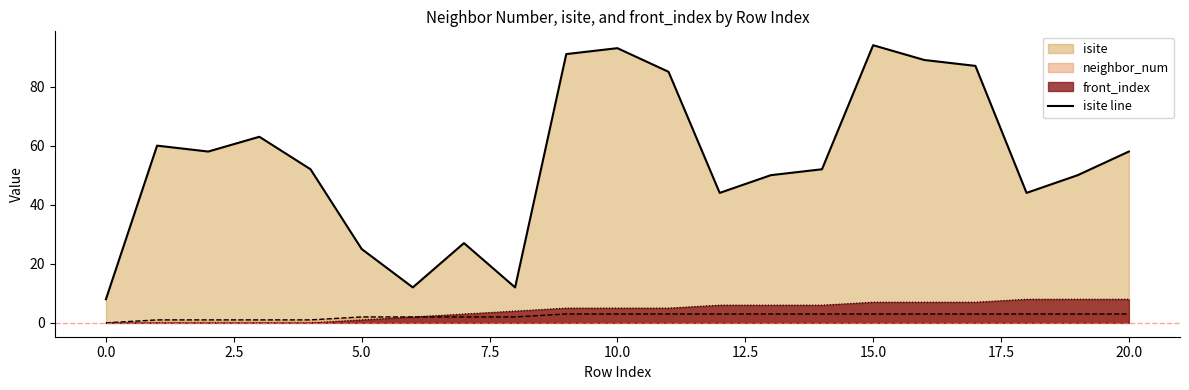

True or false: neighbor_num and front_index intersect in this chart.

False